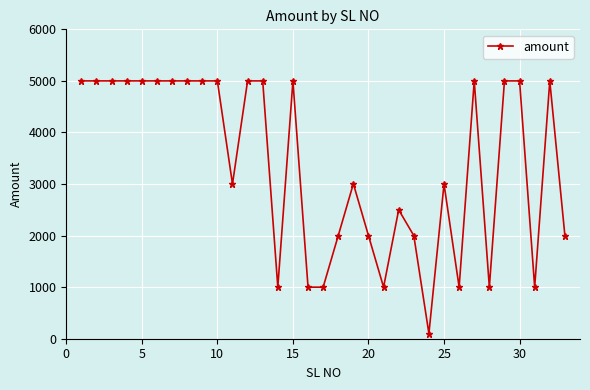

What is the difference between the second highest and minimum values?

4900